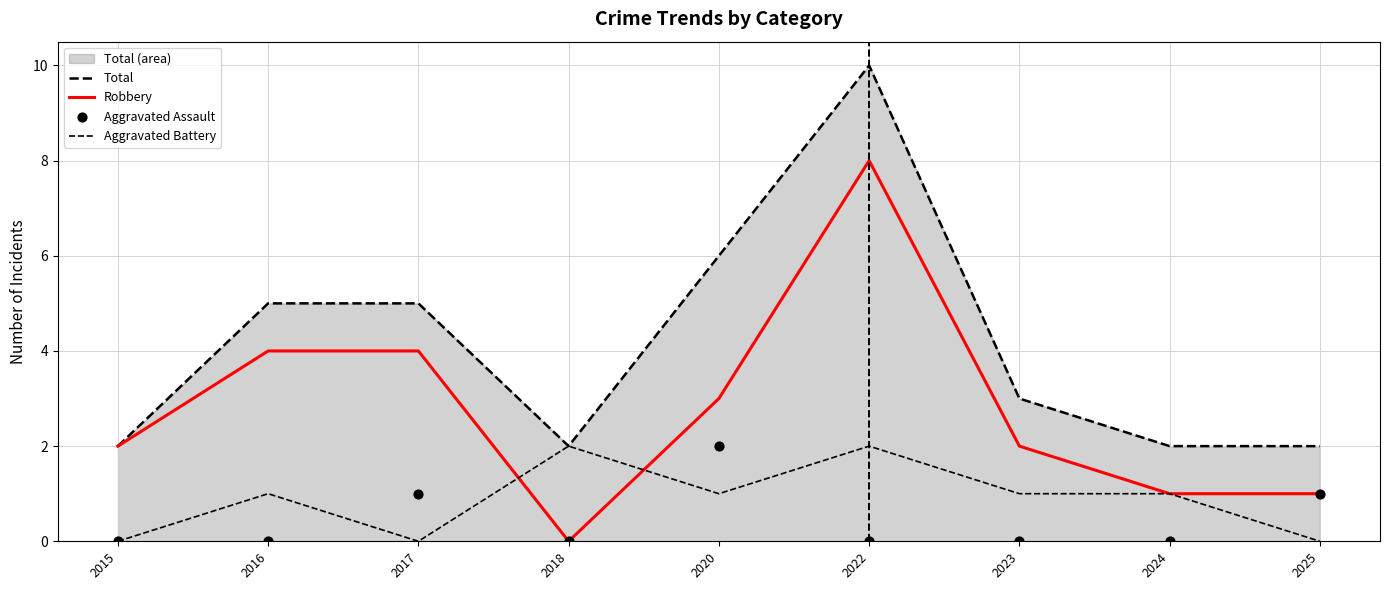

What are all the series names shown in the legend?

Total, Robbery, Aggravated Battery, Aggravated Assault